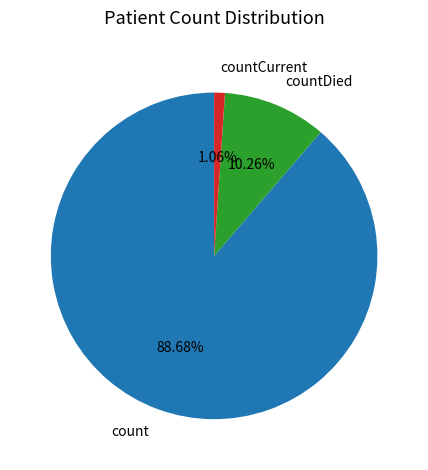

To the nearest percent, what is the average slice percentage?

33%